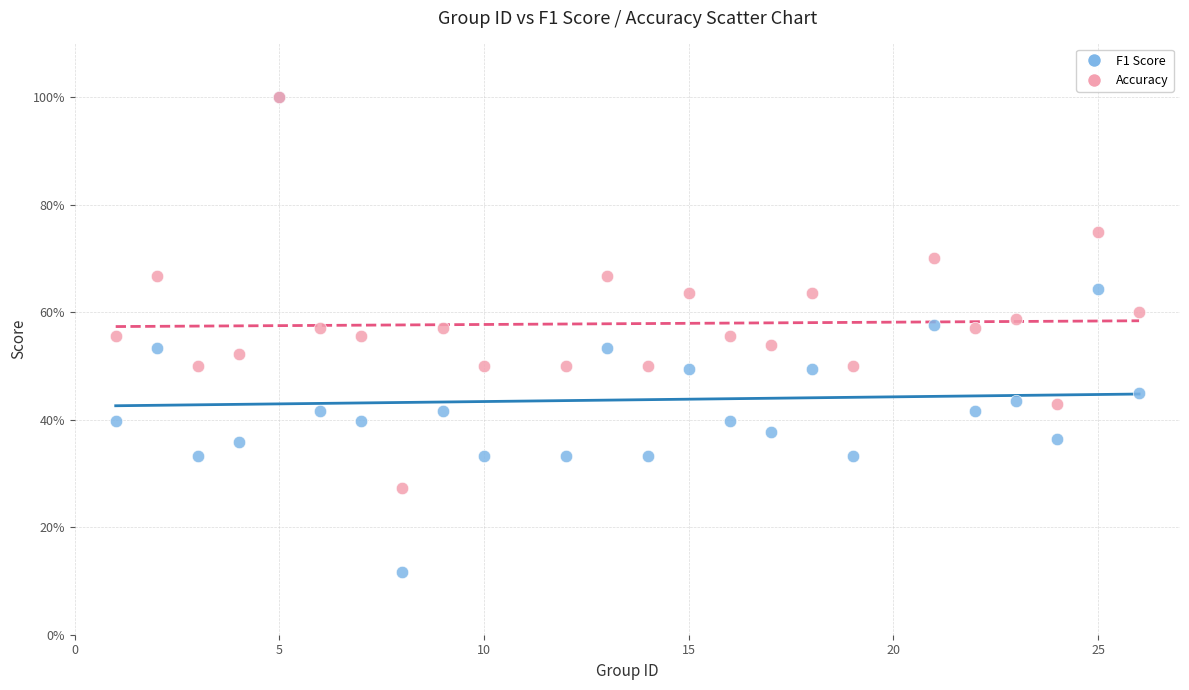

What are all the series names shown in the legend?

F1 Score, Accuracy